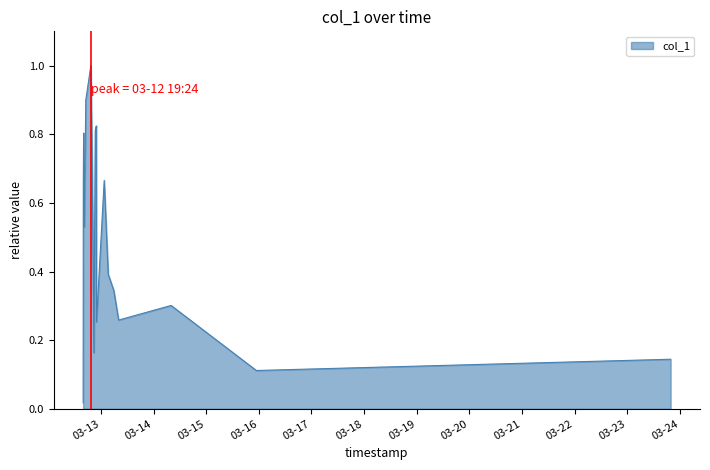

What is the difference between the maximum and minimum values?

1.0